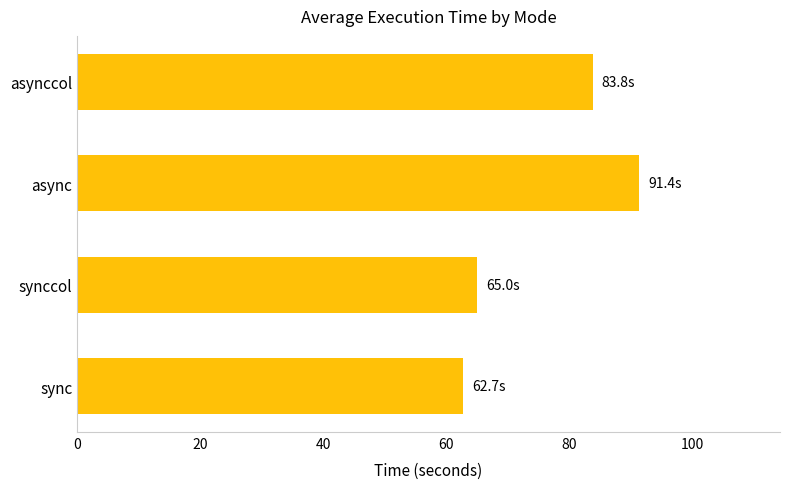

At which label is the value closest to 77?

asynccol